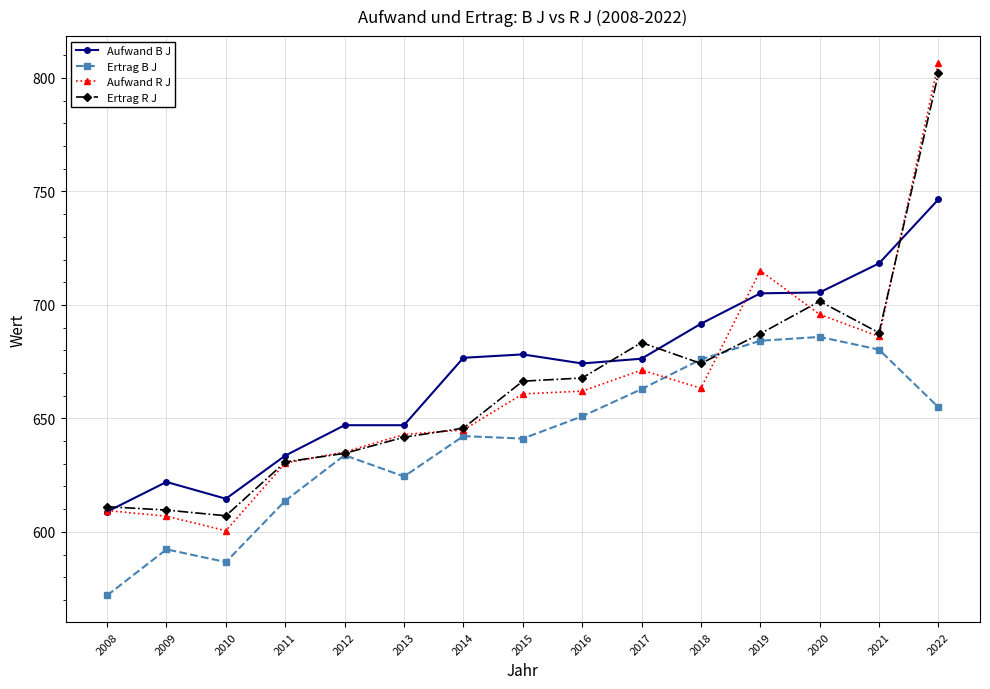

Where does the Ertrag R J series first go above 666?

2015